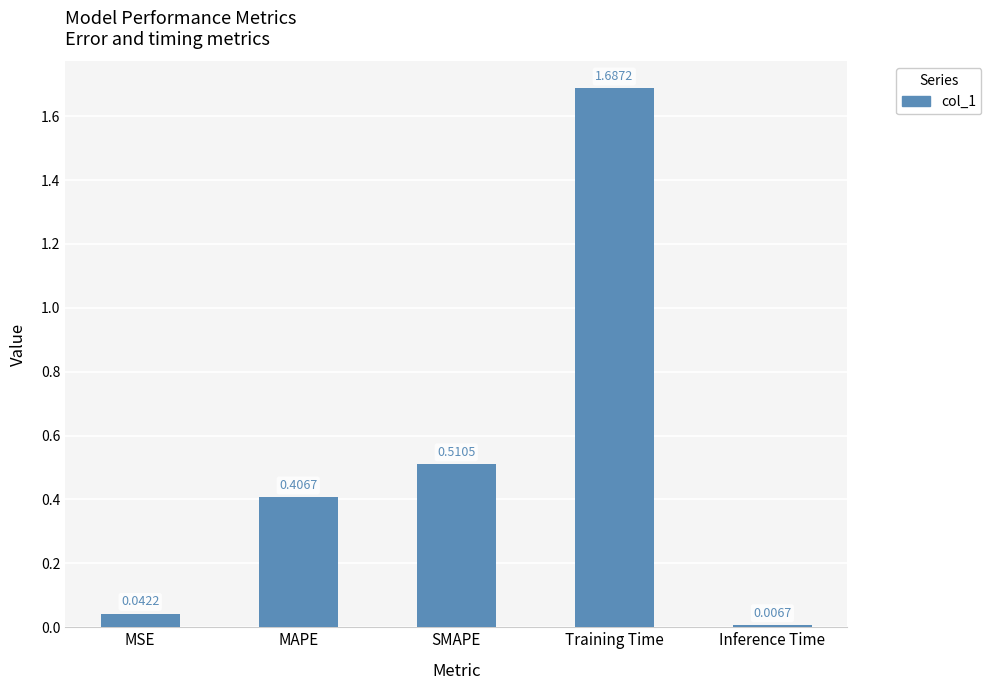

What is the sum of all values?

2.7